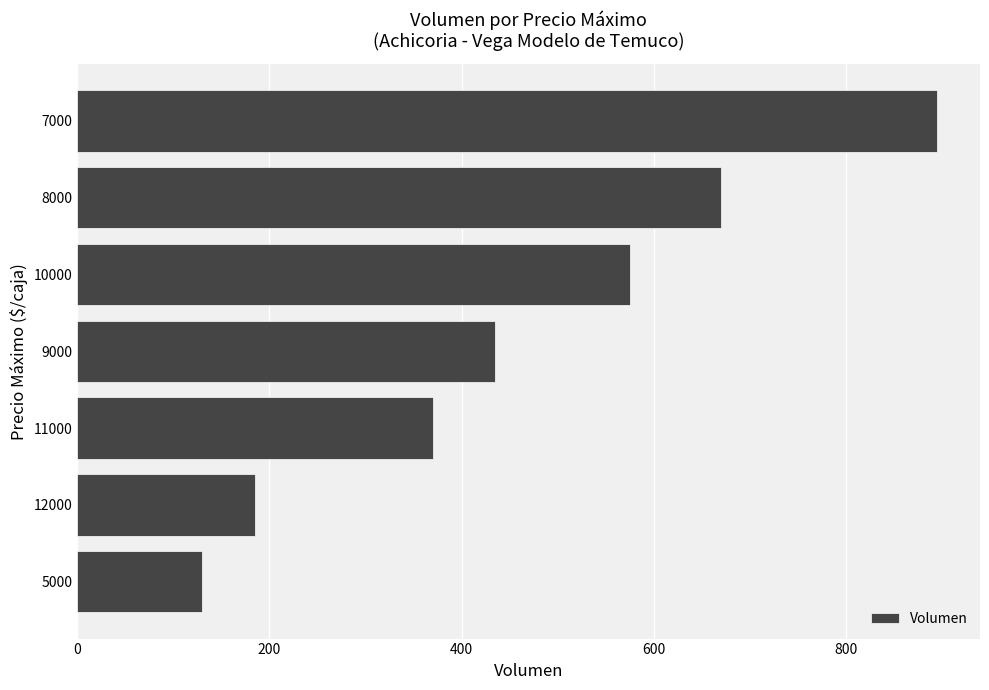

How many categories are shown in the chart?

7